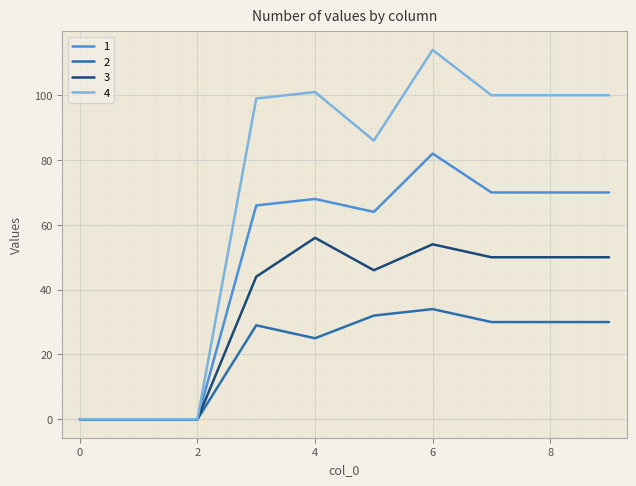

Does the chart have visible grid lines?

Yes